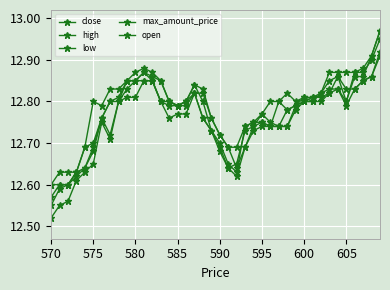

Is this an area chart (filled region under the line)?

No